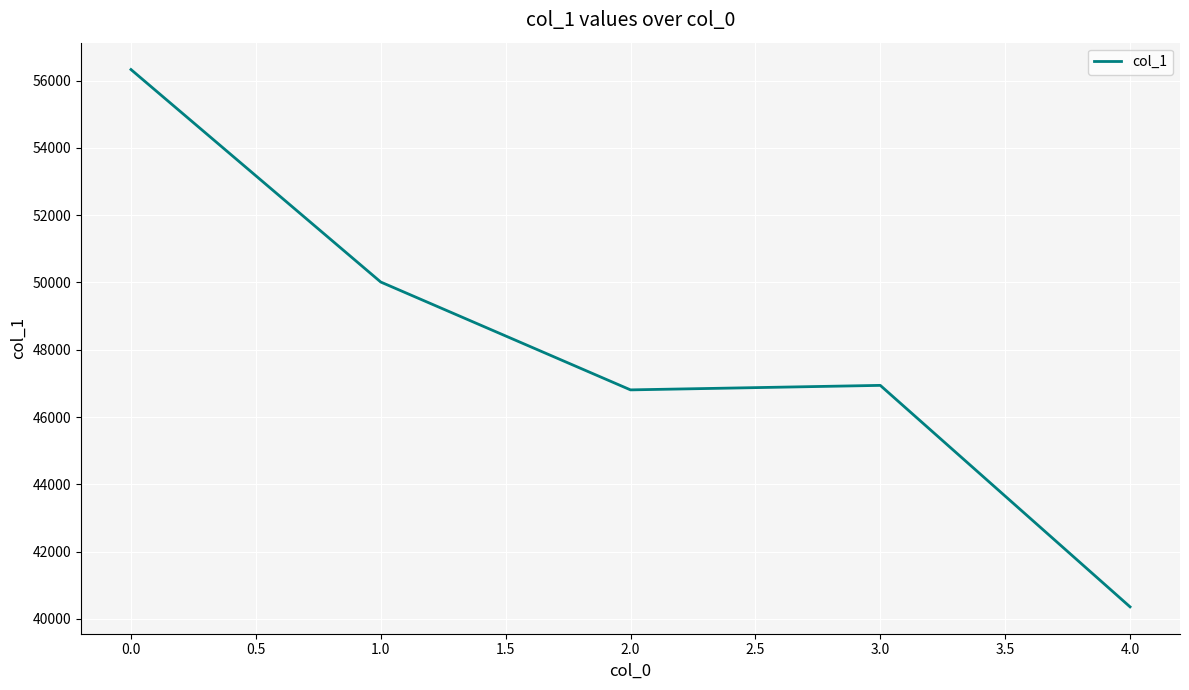

Reading right to left, transcribe all the data shown in this chart.

4.0=40357	3.0=46941	2.0=46807	1.0=50013	0.0=56330